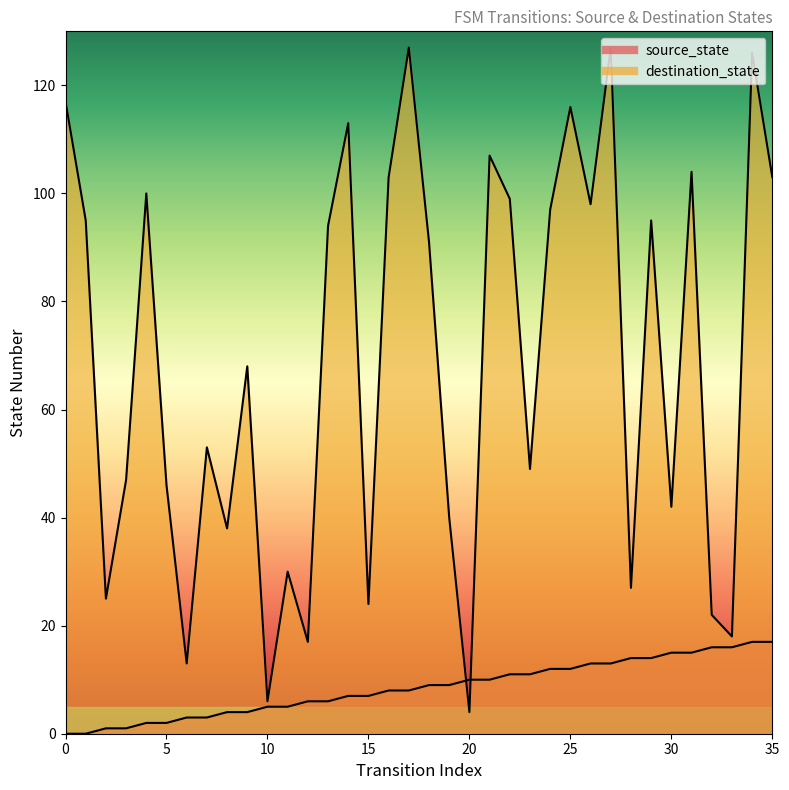

Between which two adjacent categories do destination_state and source_state first intersect?

19 and 20